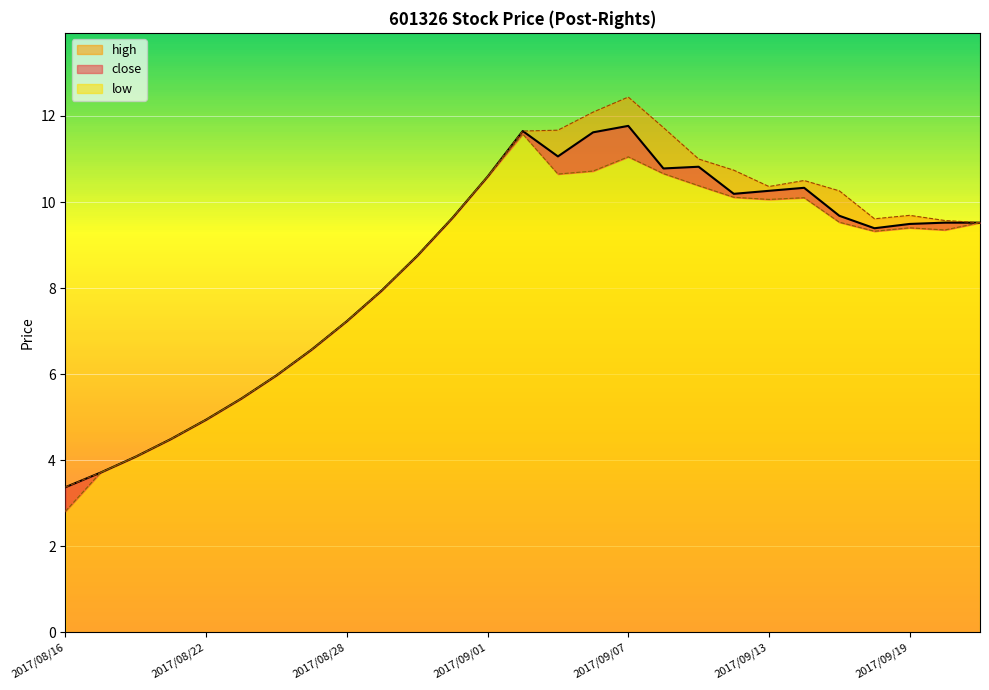

Is it true that low equals 2.8 at 2017/08/16?

True